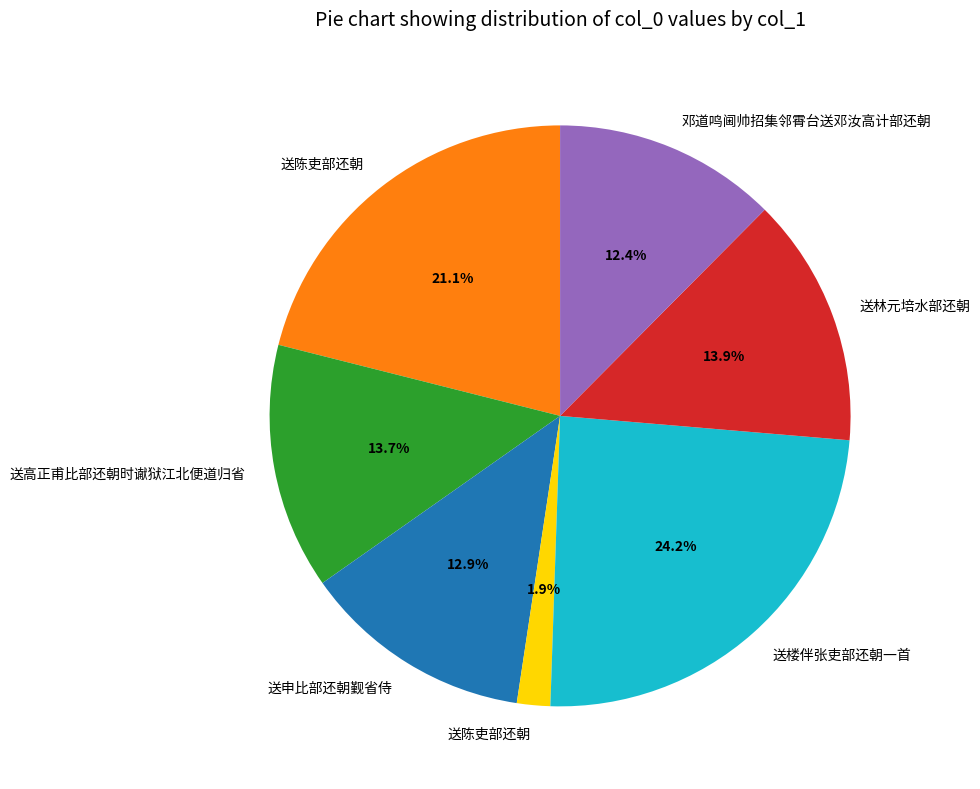

Does any single category account for the majority?

No